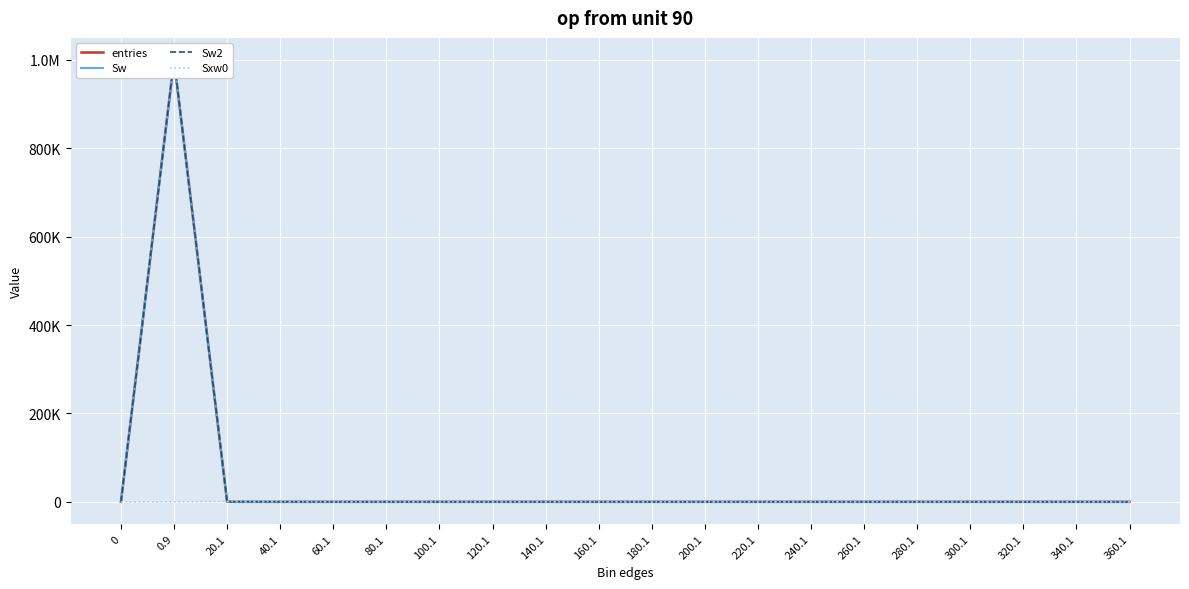

What is the sum of all Sw values?

1000000